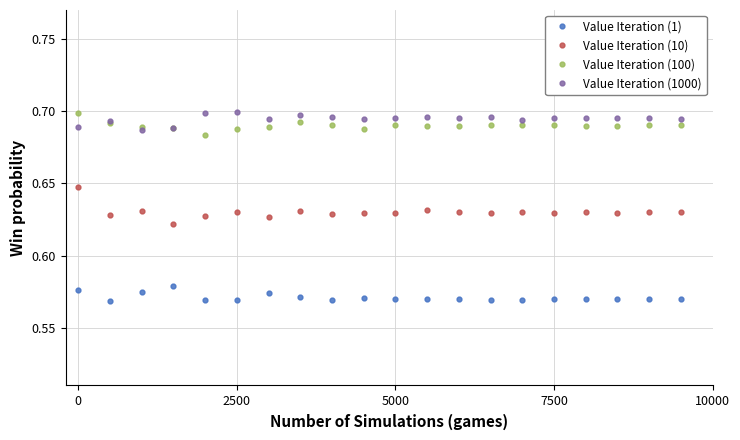

True or false: Value Iteration (1000) and Value Iteration (10) intersect in this chart.

False